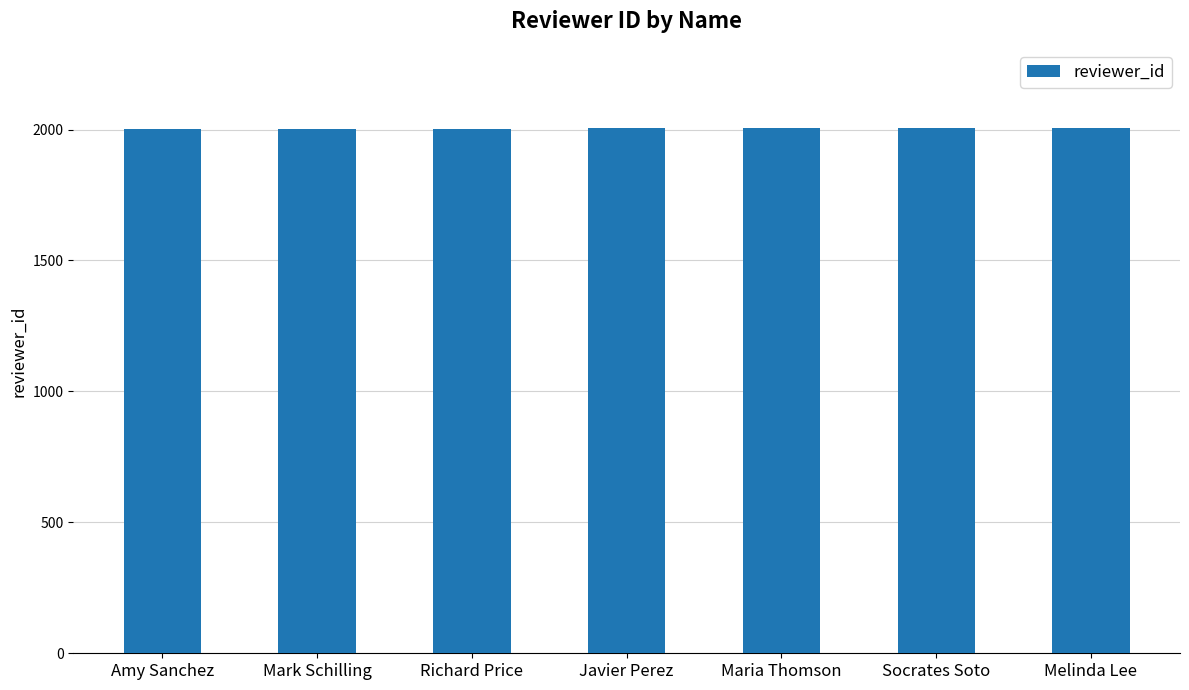

True or false: the data shows 654 at Socrates Soto.

False